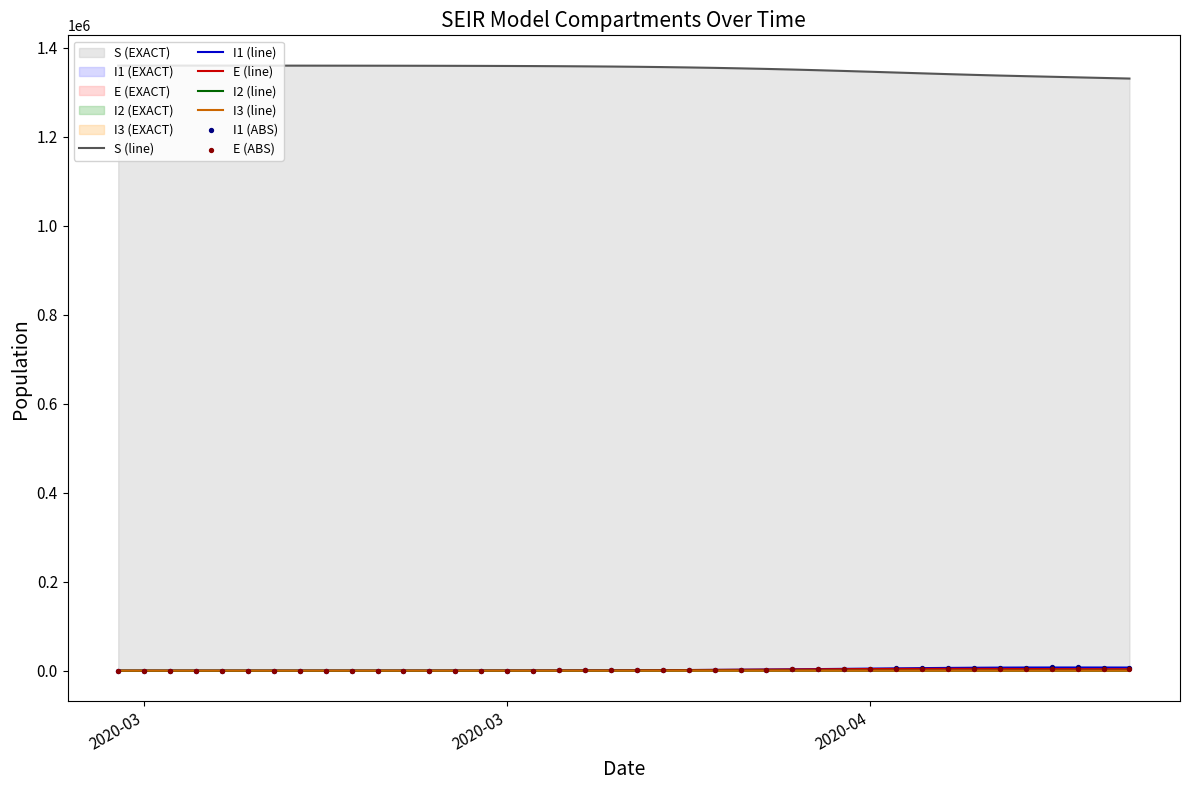

Is the value of I2 at 2020-03-12 greater than the value of E at 2020-04-04?

No